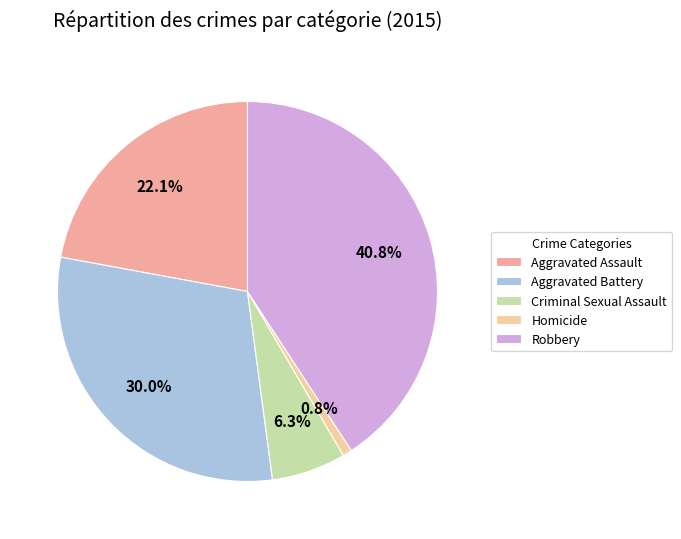

Which slice is the smallest?

Homicide